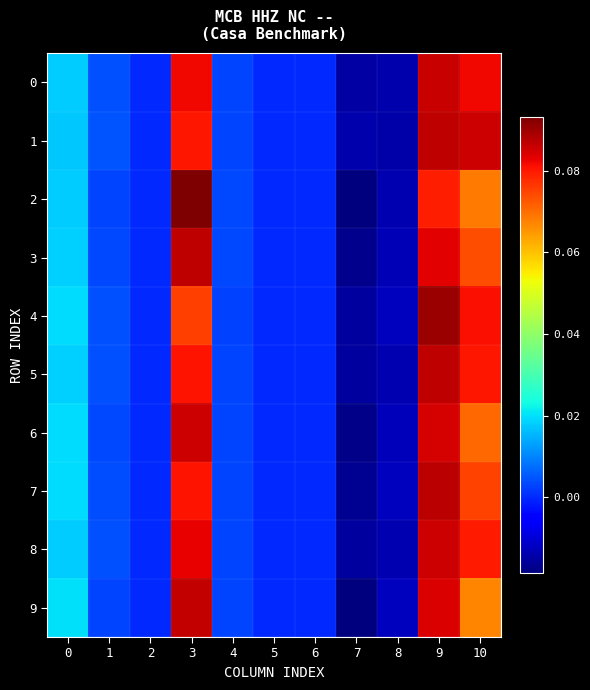

Which category has the lowest value across all series?

7